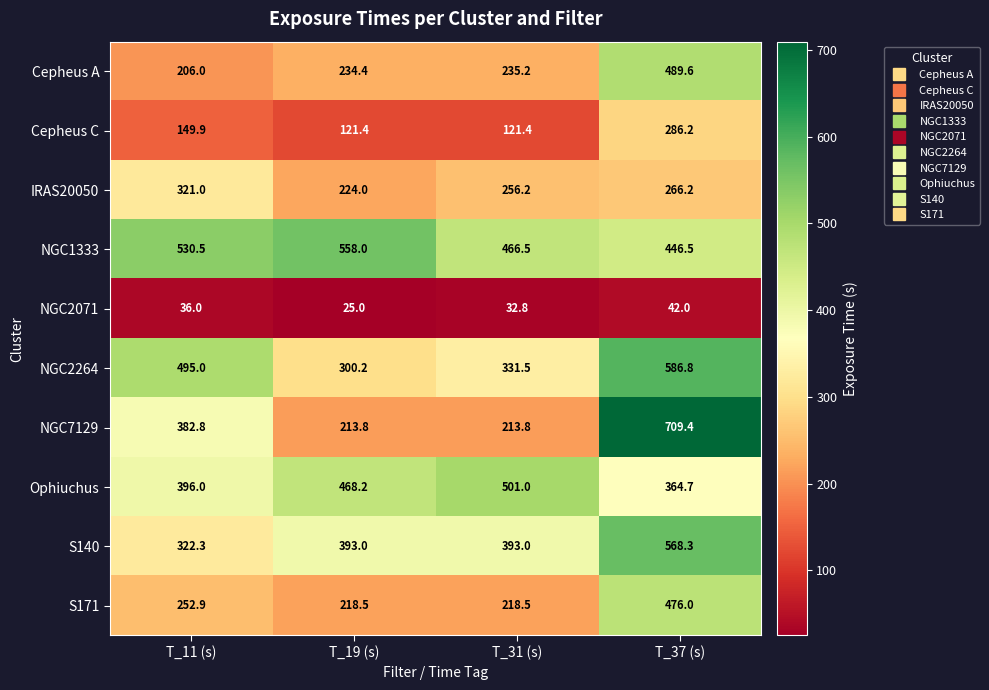

List the series in order of their peak value, highest first.

NGC7129, NGC2264, S140, NGC1333, Ophiuchus, Cepheus A, S171, IRAS20050, Cepheus C, NGC2071